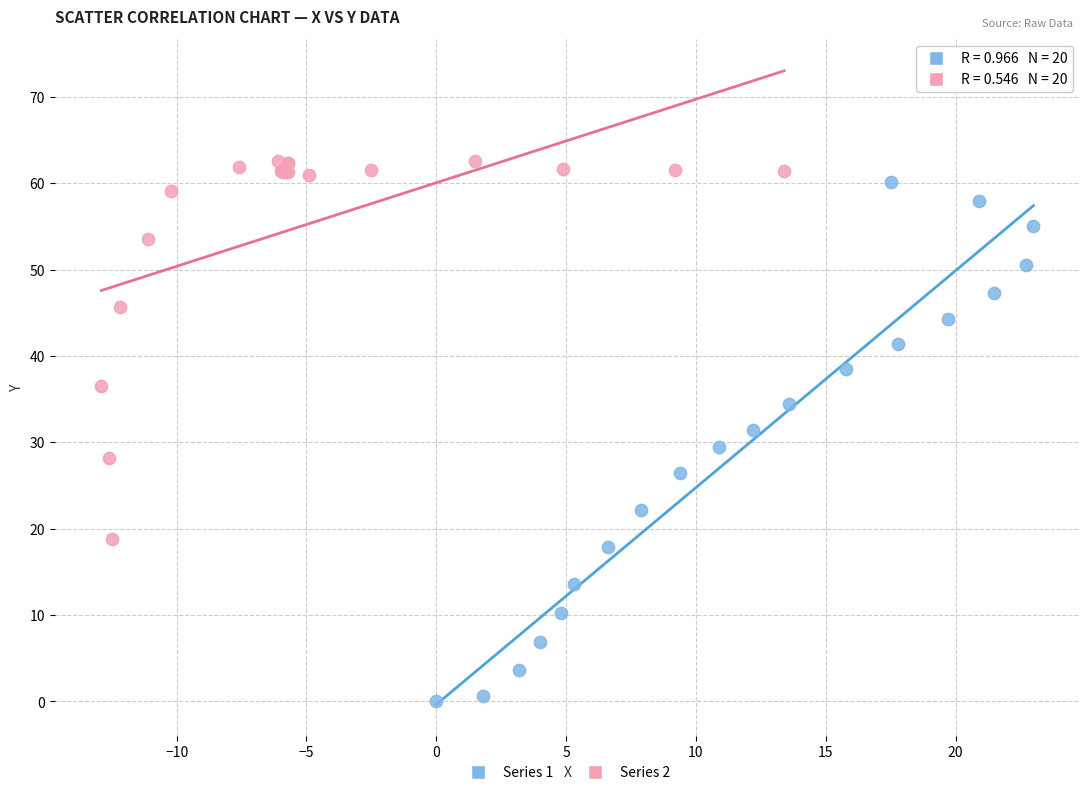

Which series contains the highest Y value?

Series 2